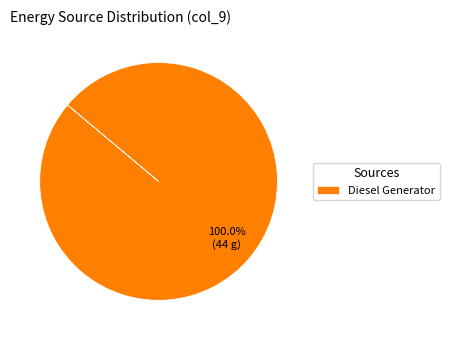

Does any single category account for the majority?

Yes